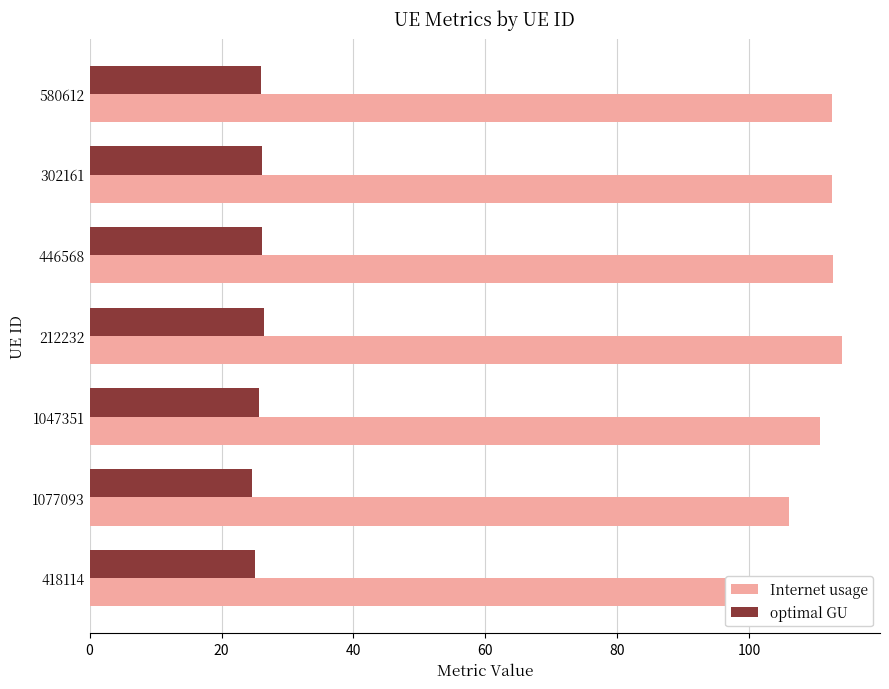

Which series has the largest range (max minus min)?

Internet usage